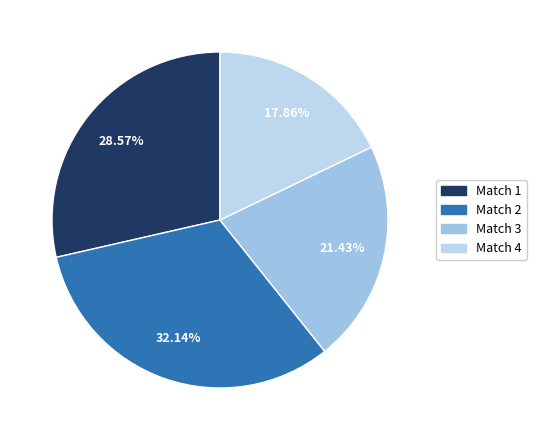

How many slices are in this pie chart?

4